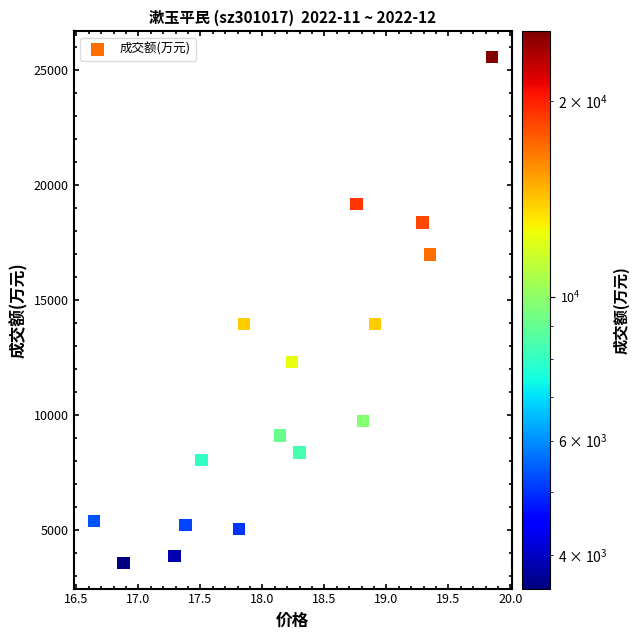

Count the number of points in this scatter plot.

16